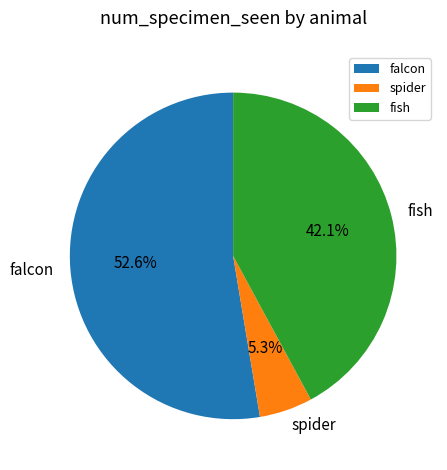

How many segments does this pie chart have?

3